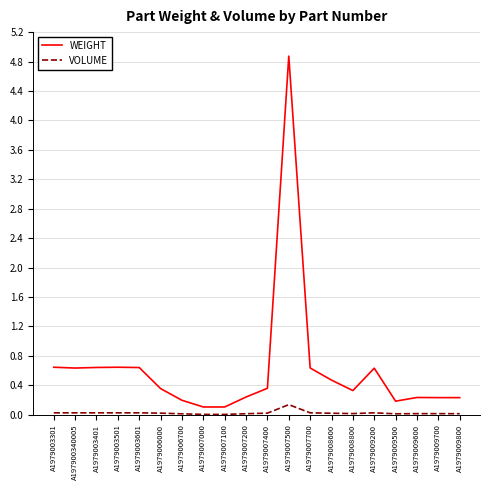

What is the total value across all series at A1979009500?

0.2